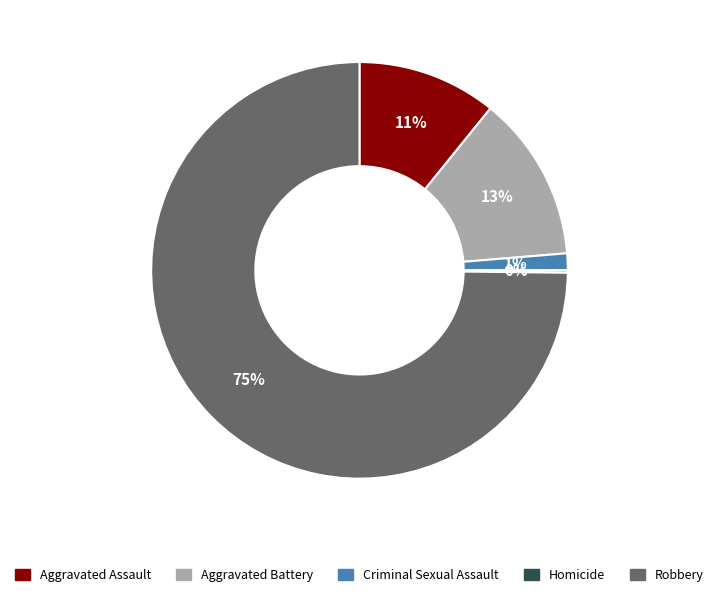

Which has a higher value, Aggravated Battery or Aggravated Assault?

Aggravated Battery